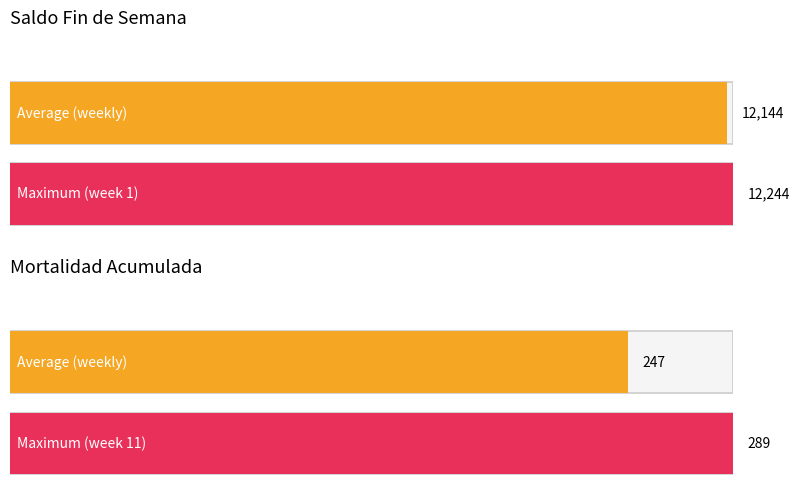

Does the chart contain any negative values?

No